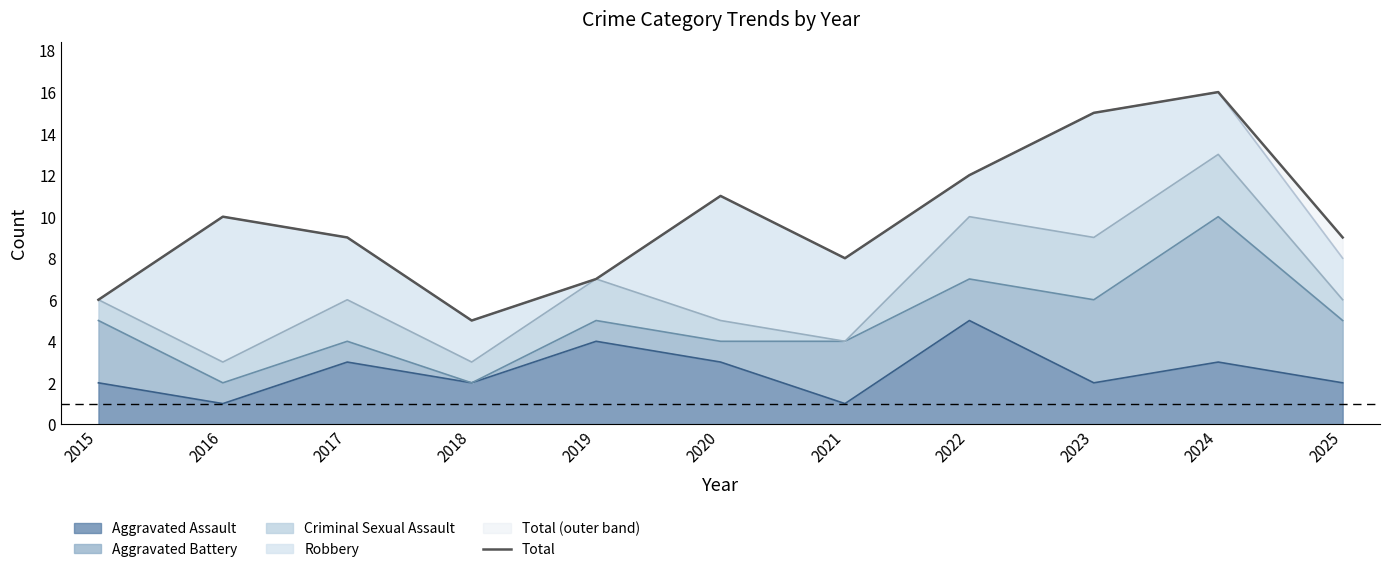

How many lines are shown in the chart?

1